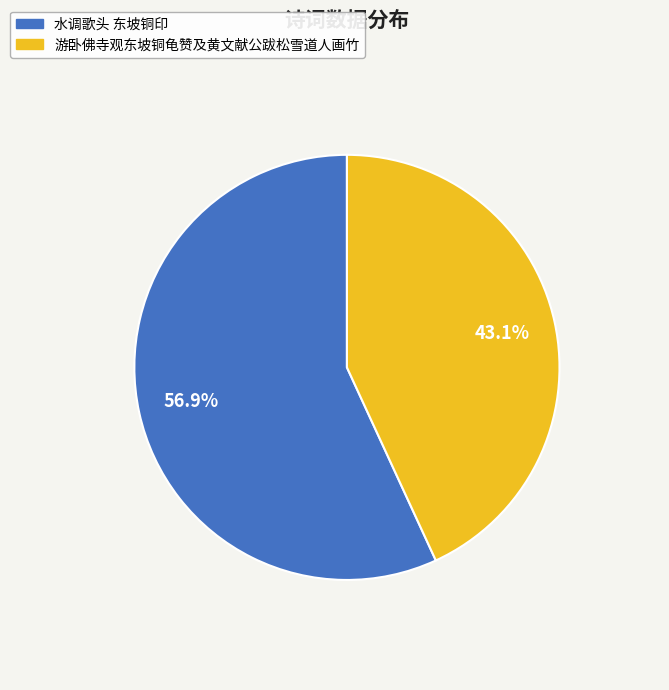

Between 水调歌头 东坡铜印 and 游卧佛寺观东坡铜龟赞及黄文献公跋松雪道人画竹, which is larger?

水调歌头 东坡铜印